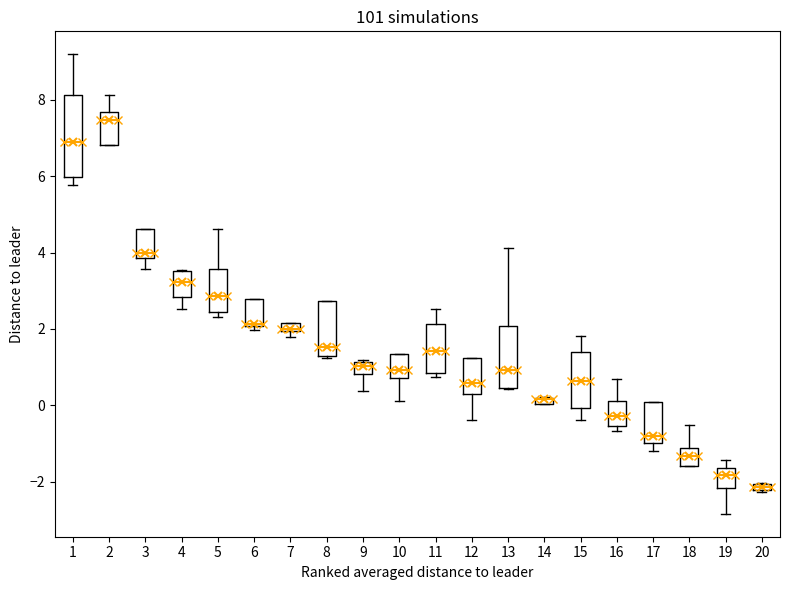

Where does the lower whisker of the box at x = 9 end on the y-axis? The values are not printed on the chart, so give them approximately, as read against the axis.

0.4